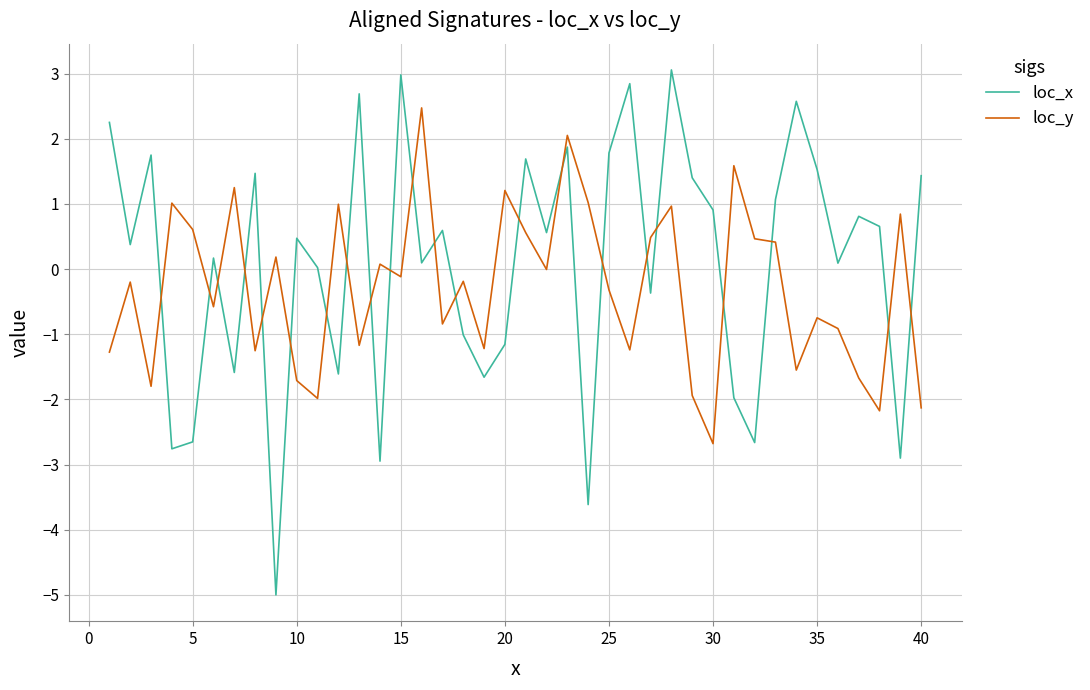

Which series has the largest total across all categories?

loc_x